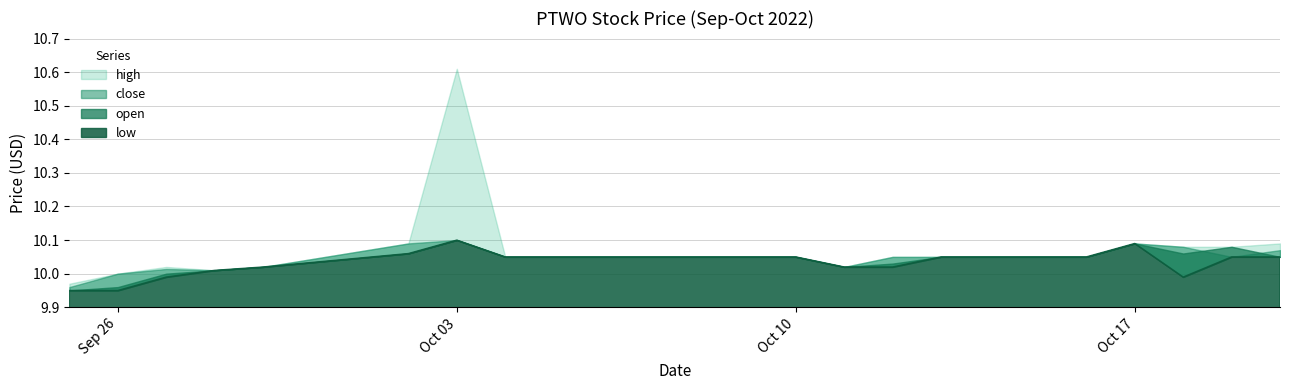

Which series has the largest total across all categories?

high